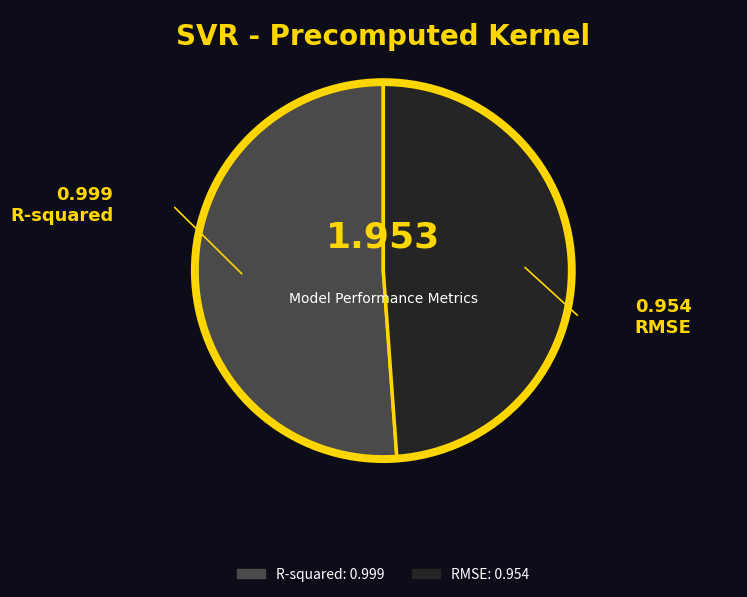

Rank the categories by value from highest to lowest.

R-squared, RMSE